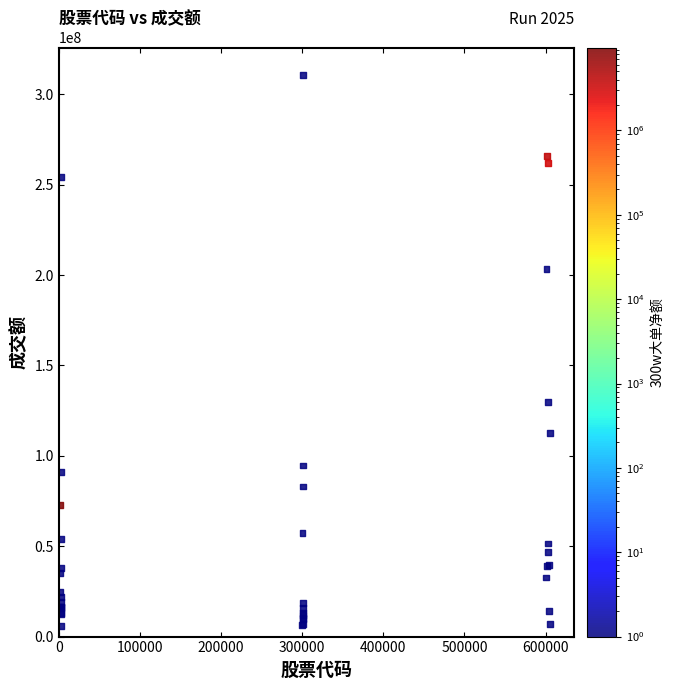

What Y value in the scatter plot is closest to 158347599?

129963872